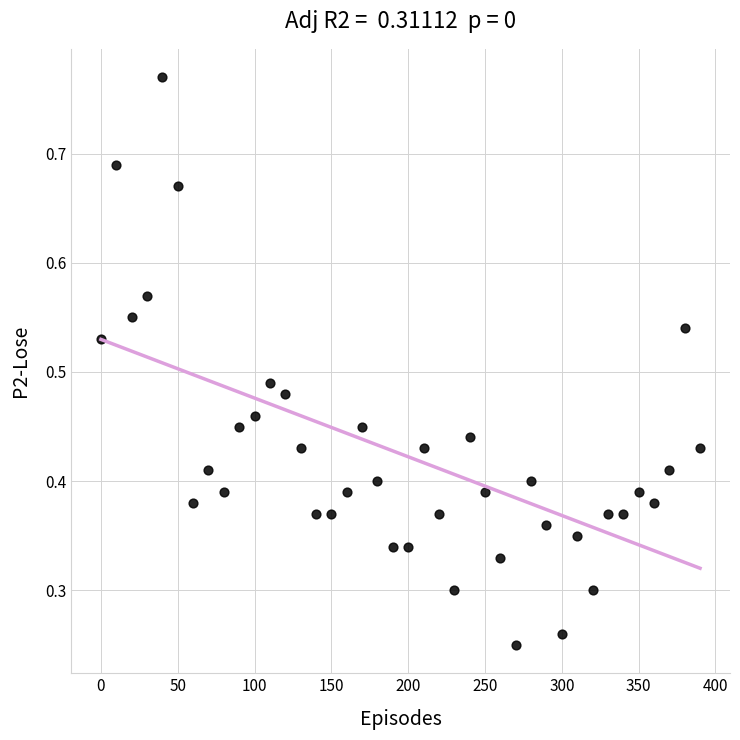

What is the range of X values (max minus min)?

390.0